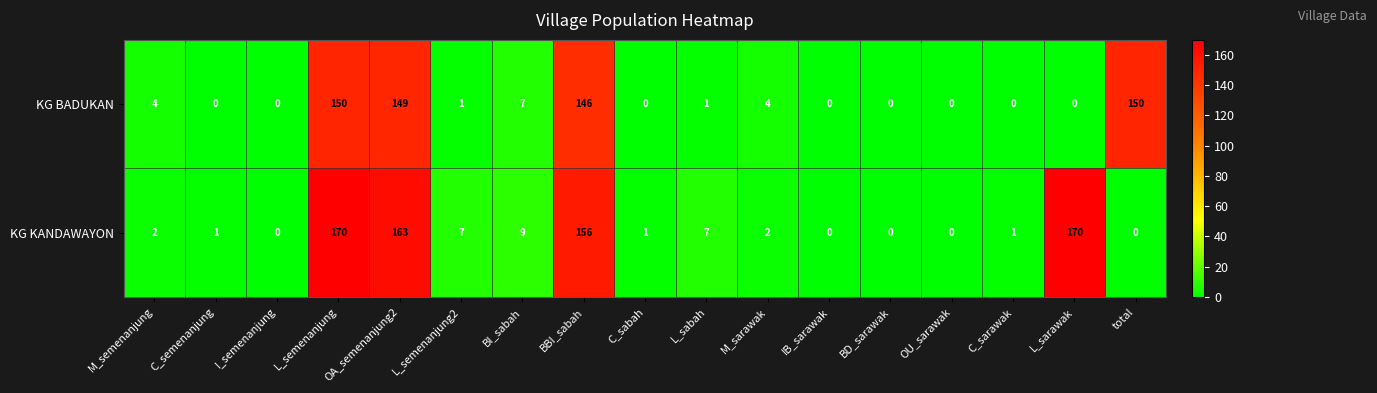

What is the difference between the KG BADUKAN values at C_sarawak and total?

150